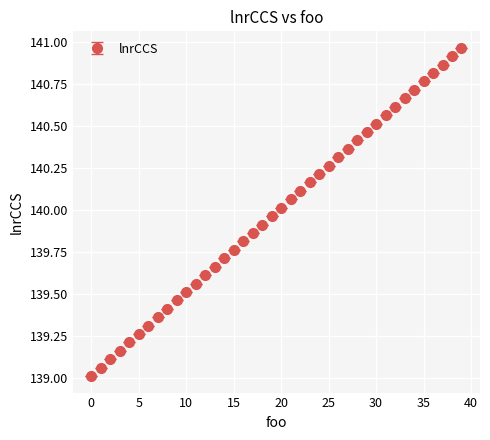

True or false: the data has more than 0 interior local peaks.

False